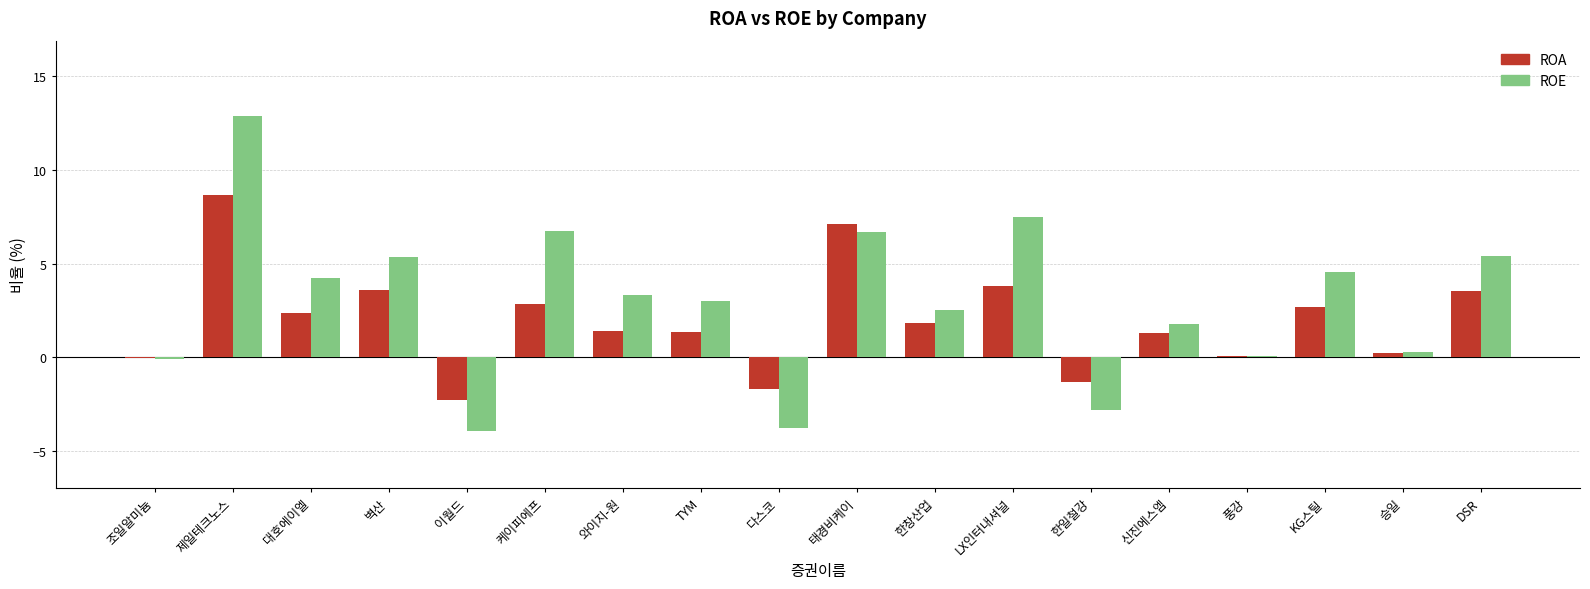

What is the total value across all series at 벽산?

9.0